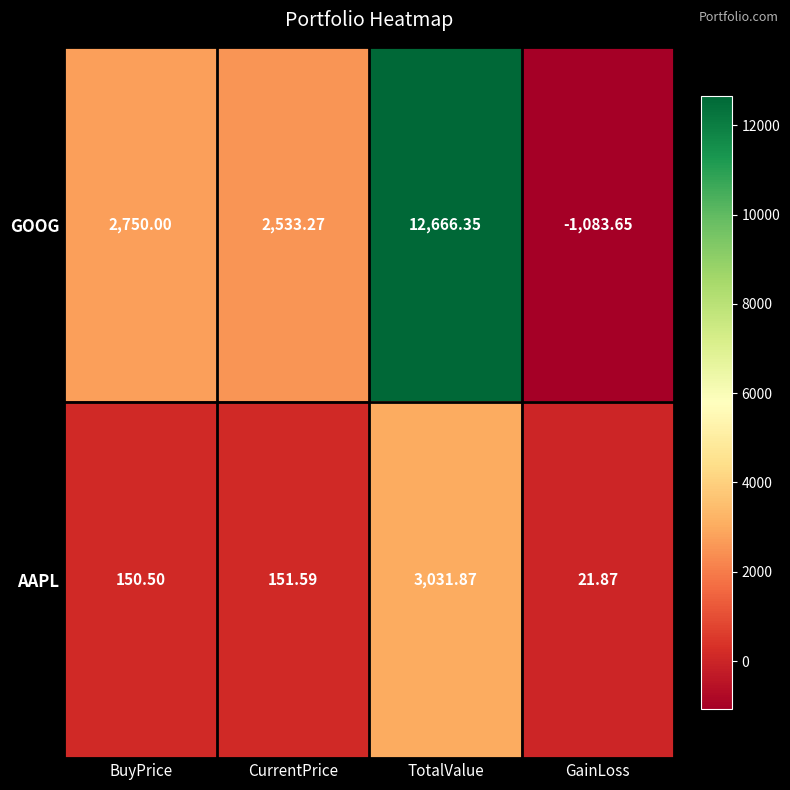

Which series changed the most between CurrentPrice and TotalValue?

GOOG